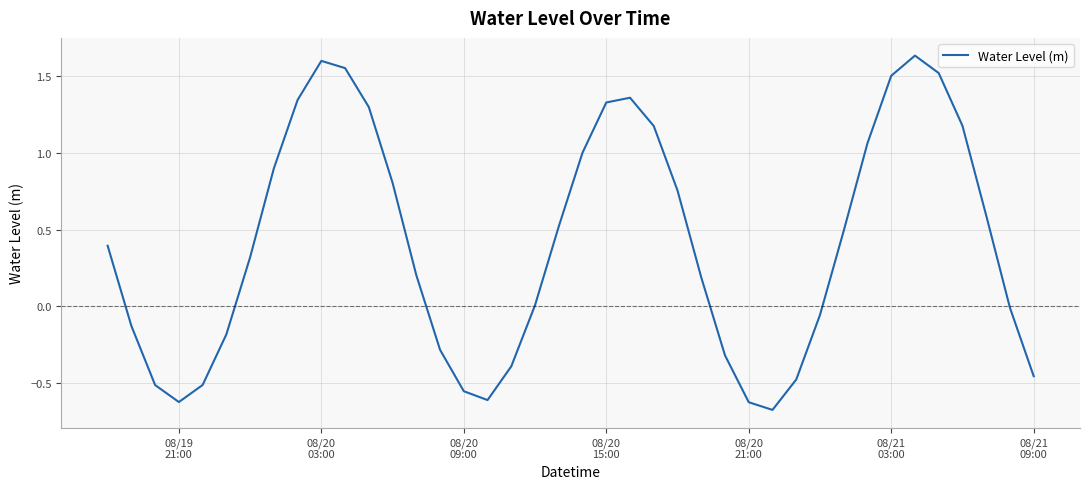

What is the difference between the maximum and minimum values?

2.3